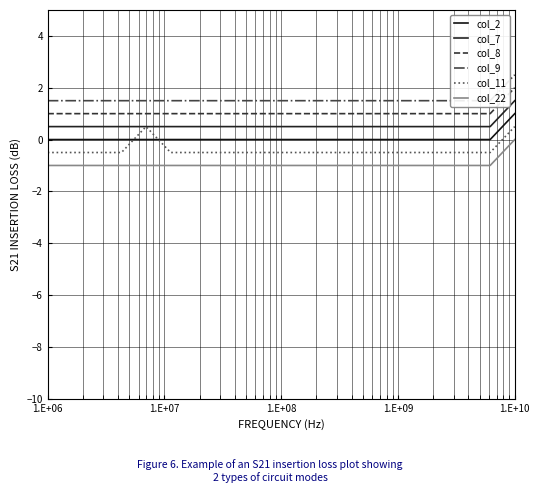

Is the value of col_9 at 1.E+09 greater than the value of col_2 at 1.E+06?

Yes